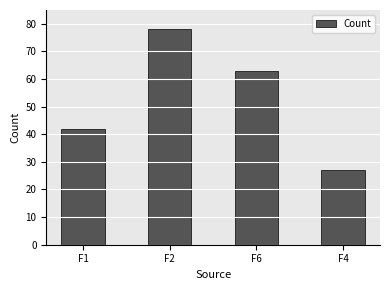

What is the difference between the second highest and second lowest values?

21